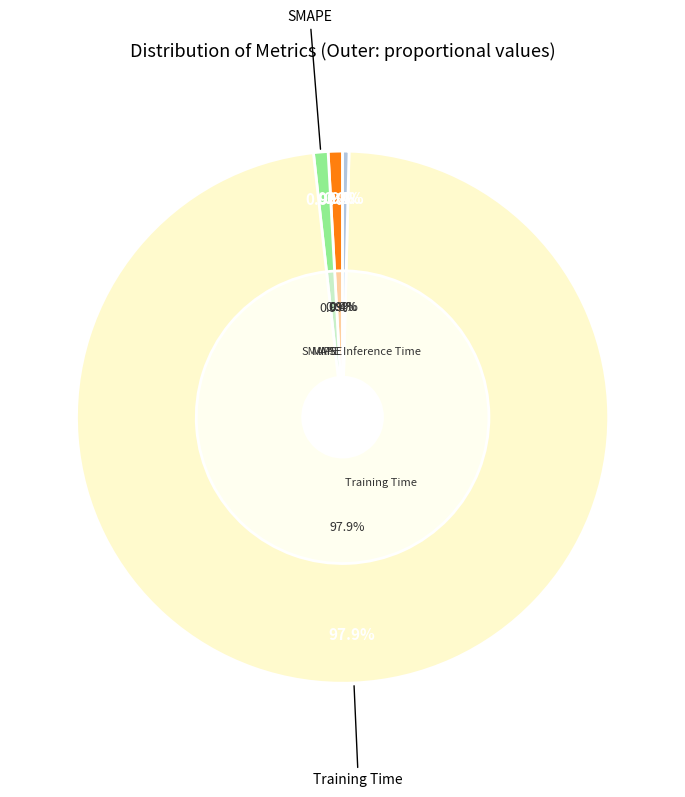

The MAPE slice represents 1% of the pie. True or false?

True